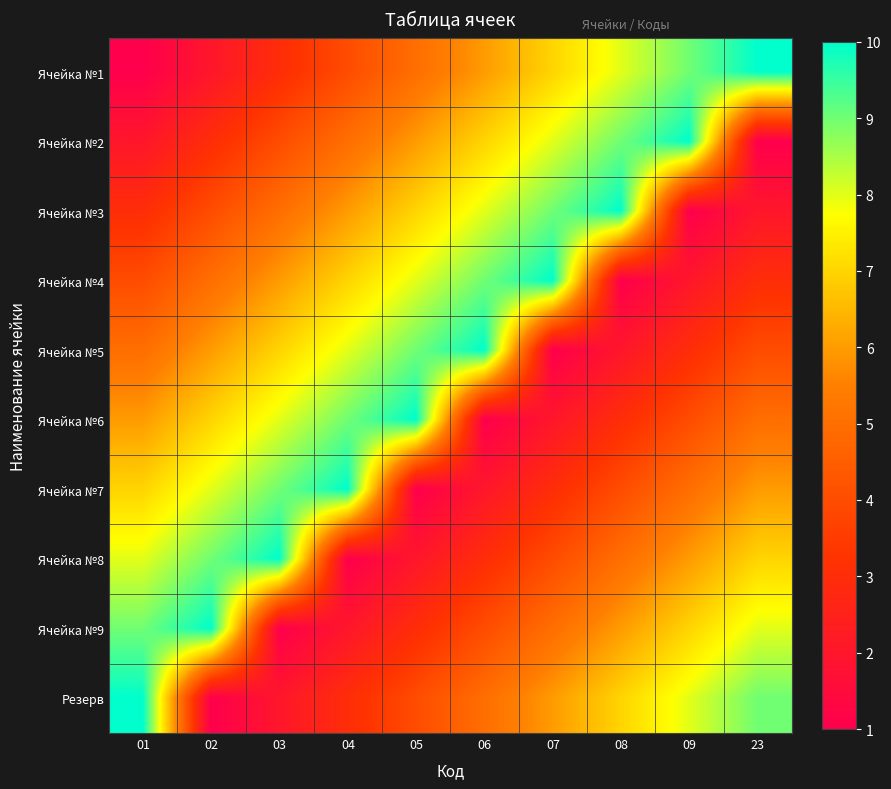

Reading right to left, list all the values displayed in this chart.

Ячейка №1: 23=10	09=9	08=8	07=7	06=6	05=5	04=4	03=3	02=2	01=1
Ячейка №2: 23=1	09=10	08=9	07=8	06=7	05=6	04=5	03=4	02=3	01=2
Ячейка №3: 23=2	09=1	08=10	07=9	06=8	05=7	04=6	03=5	02=4	01=3
Ячейка №4: 23=3	09=2	08=1	07=10	06=9	05=8	04=7	03=6	02=5	01=4
Ячейка №5: 23=4	09=3	08=2	07=1	06=10	05=9	04=8	03=7	02=6	01=5
Ячейка №6: 23=5	09=4	08=3	07=2	06=1	05=10	04=9	03=8	02=7	01=6
Ячейка №7: 23=6	09=5	08=4	07=3	06=2	05=1	04=10	03=9	02=8	01=7
Ячейка №8: 23=7	09=6	08=5	07=4	06=3	05=2	04=1	03=10	02=9	01=8
Ячейка №9: 23=8	09=7	08=6	07=5	06=4	05=3	04=2	03=1	02=10	01=9
Резерв: 23=9	09=8	08=7	07=6	06=5	05=4	04=3	03=2	02=1	01=10